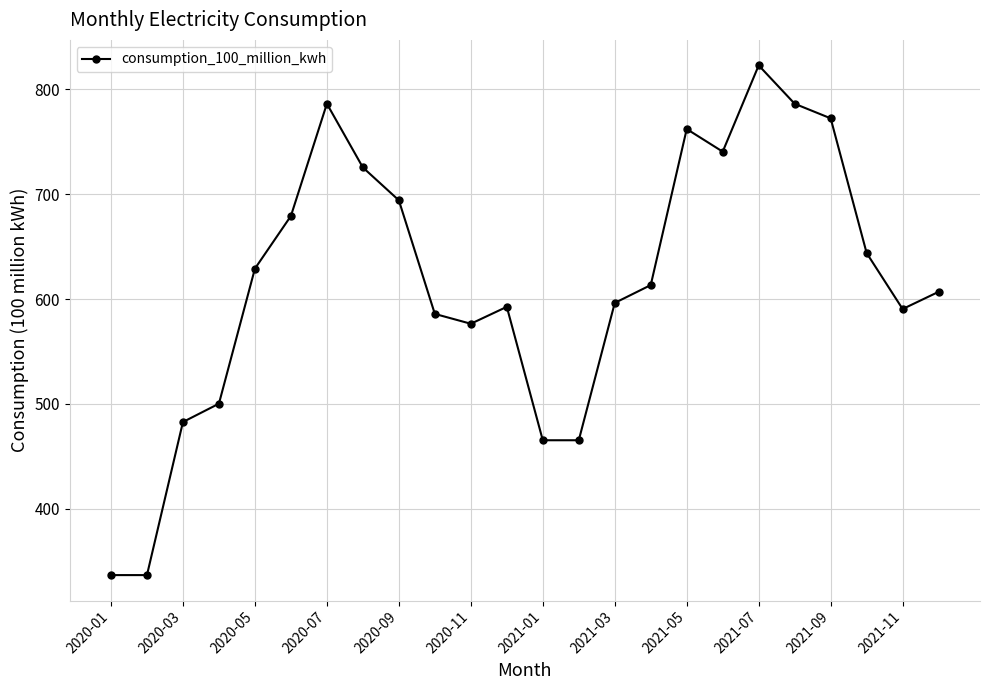

What is the value of the 24th point from the left?

607.0